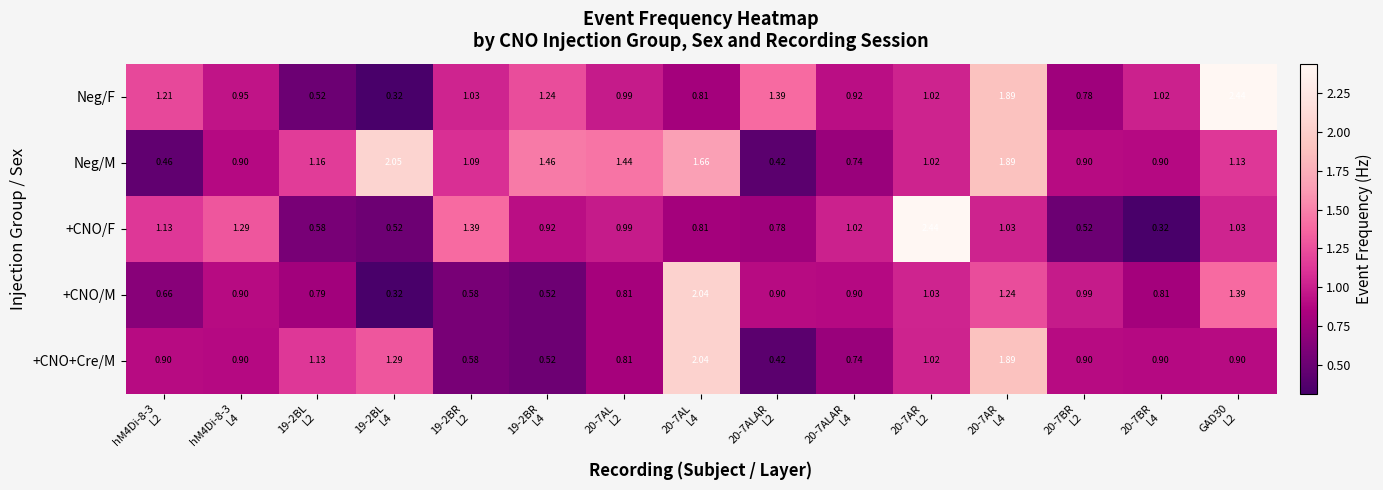

Count the number of data series in this chart.

5